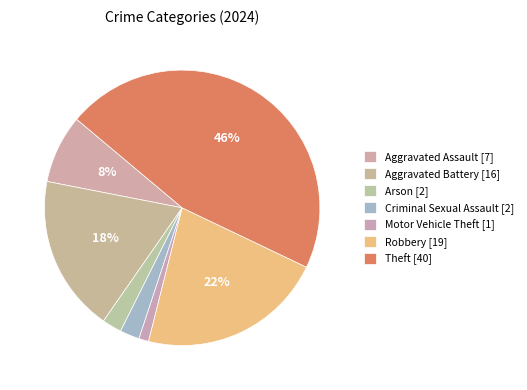

What is the largest slice in the pie chart?

Theft